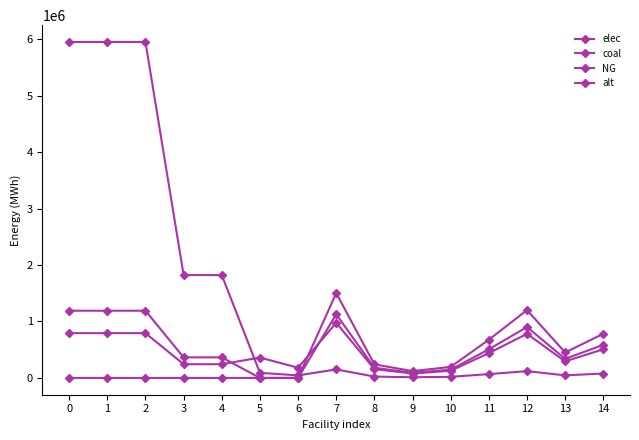

How many lines are shown in the chart?

4